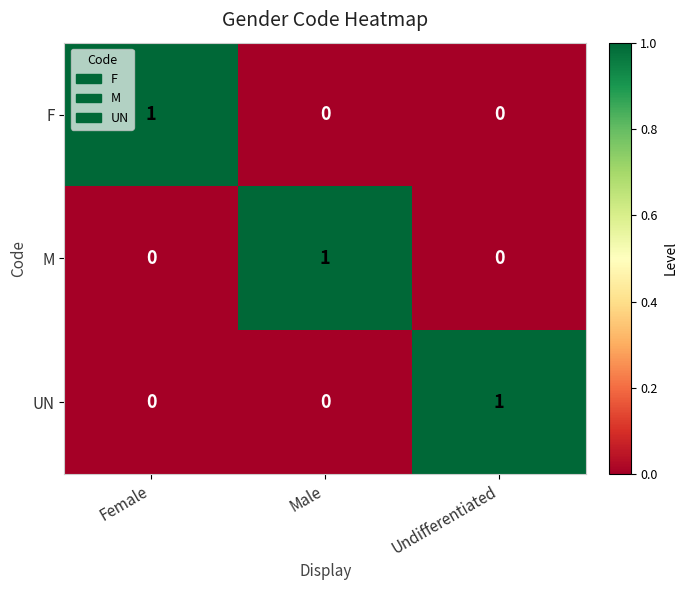

The value of M at Undifferentiated is -1. True or false?

False